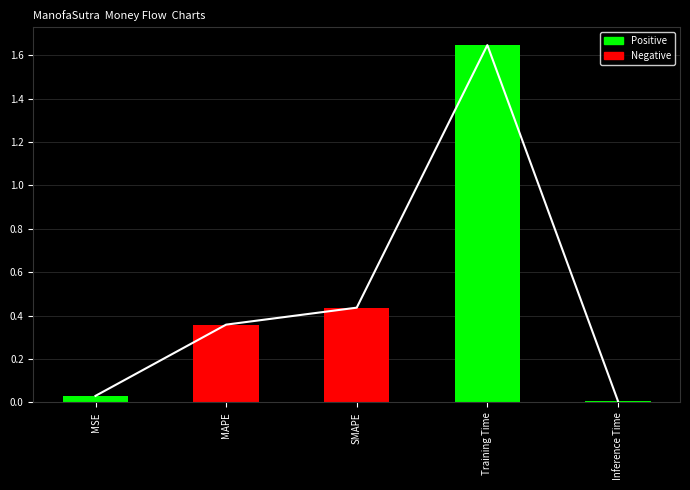

What is the maximum value shown in the chart?

1.6